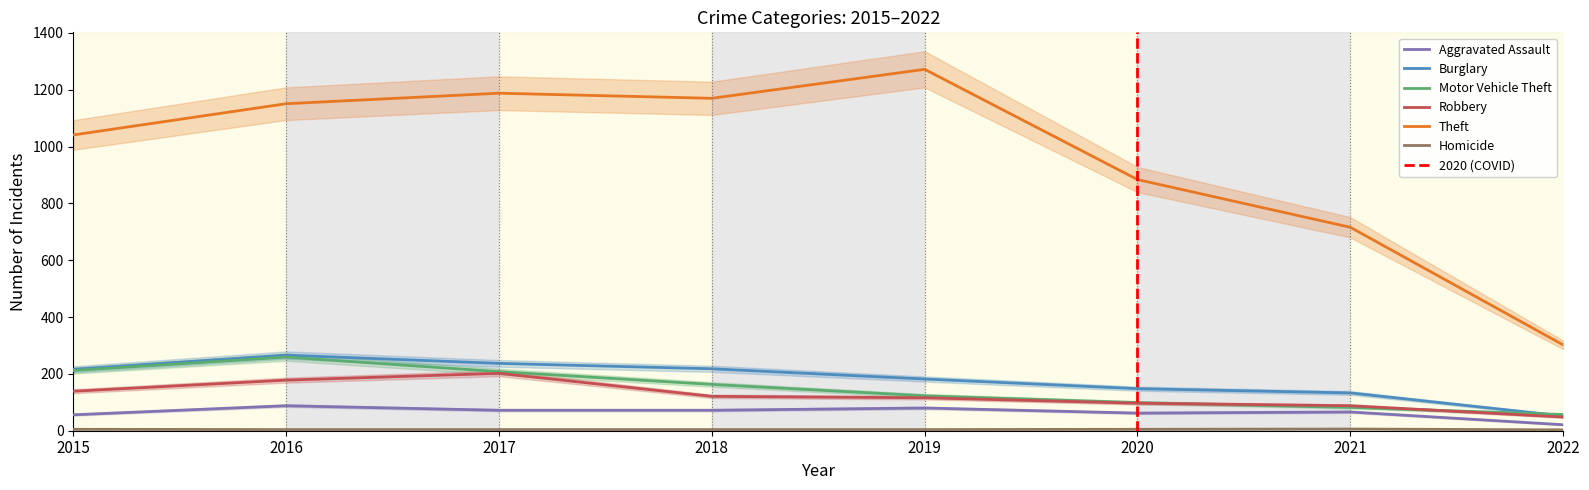

Reading right to left, extract all data points from this chart.

Aggravated Assault: 2022=21	2021=66	2020=62	2019=80	2018=72	2017=72	2016=88	2015=56
Burglary: 2022=52	2021=133	2020=148	2019=182	2018=218	2017=237	2016=266	2015=216
Motor Vehicle Theft: 2022=57	2021=82	2020=99	2019=123	2018=163	2017=208	2016=259	2015=212
Robbery: 2022=48	2021=88	2020=97	2019=116	2018=121	2017=202	2016=178	2015=139
Theft: 2022=302	2021=716	2020=884	2019=1272	2018=1170	2017=1188	2016=1151	2015=1041
Homicide: 2022=3	2021=6	2020=5	2019=4	2018=4	2017=4	2016=4	2015=5